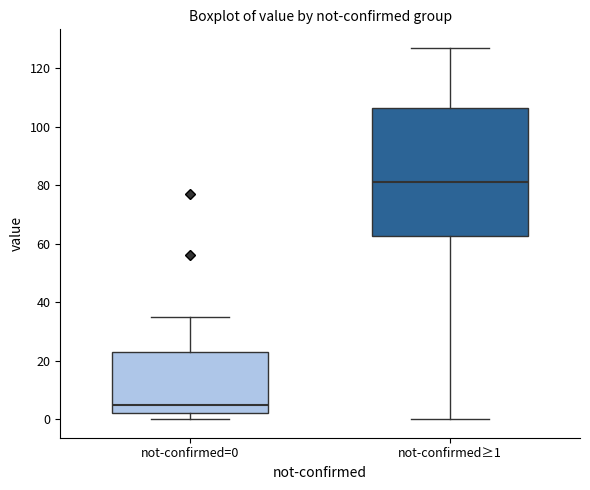

Reading left to right, read every box against the y-axis: the position of its median line, the range the box covers, and the ends of its whiskers. The values are not printed on the chart, so give them approximately, as read against the axis.

not-confirmed=0: median 6, box 2 to 24, whiskers 0 to 36
not-confirmed≥1: median 82, box 62 to 106, whiskers 0 to 128